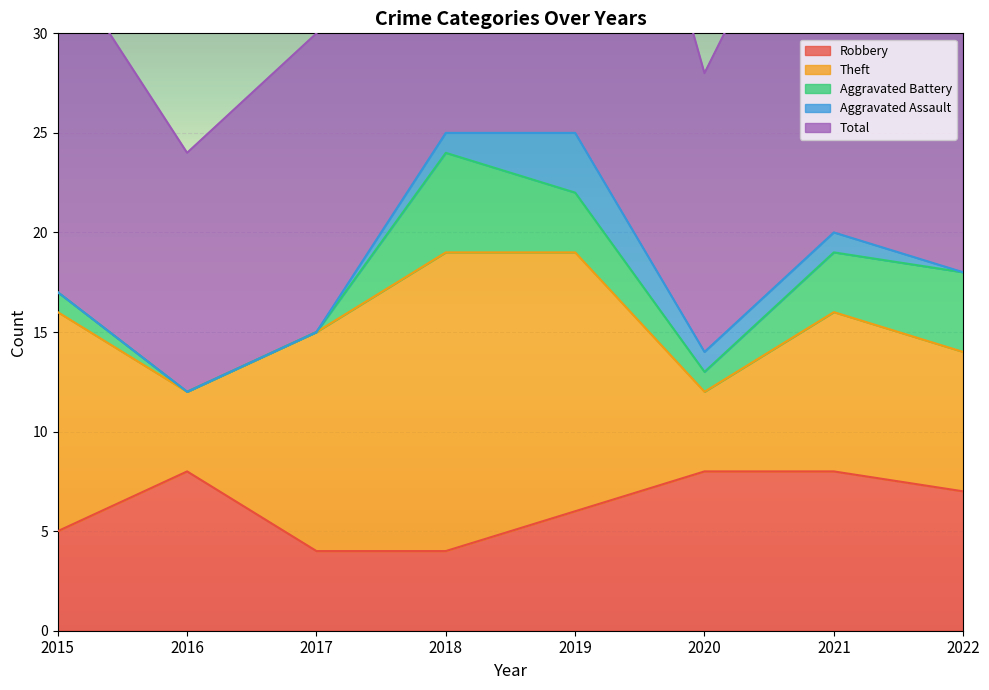

Rank the series at 2021 from highest to lowest value.

Total, Robbery, Theft, Aggravated Battery, Aggravated Assault